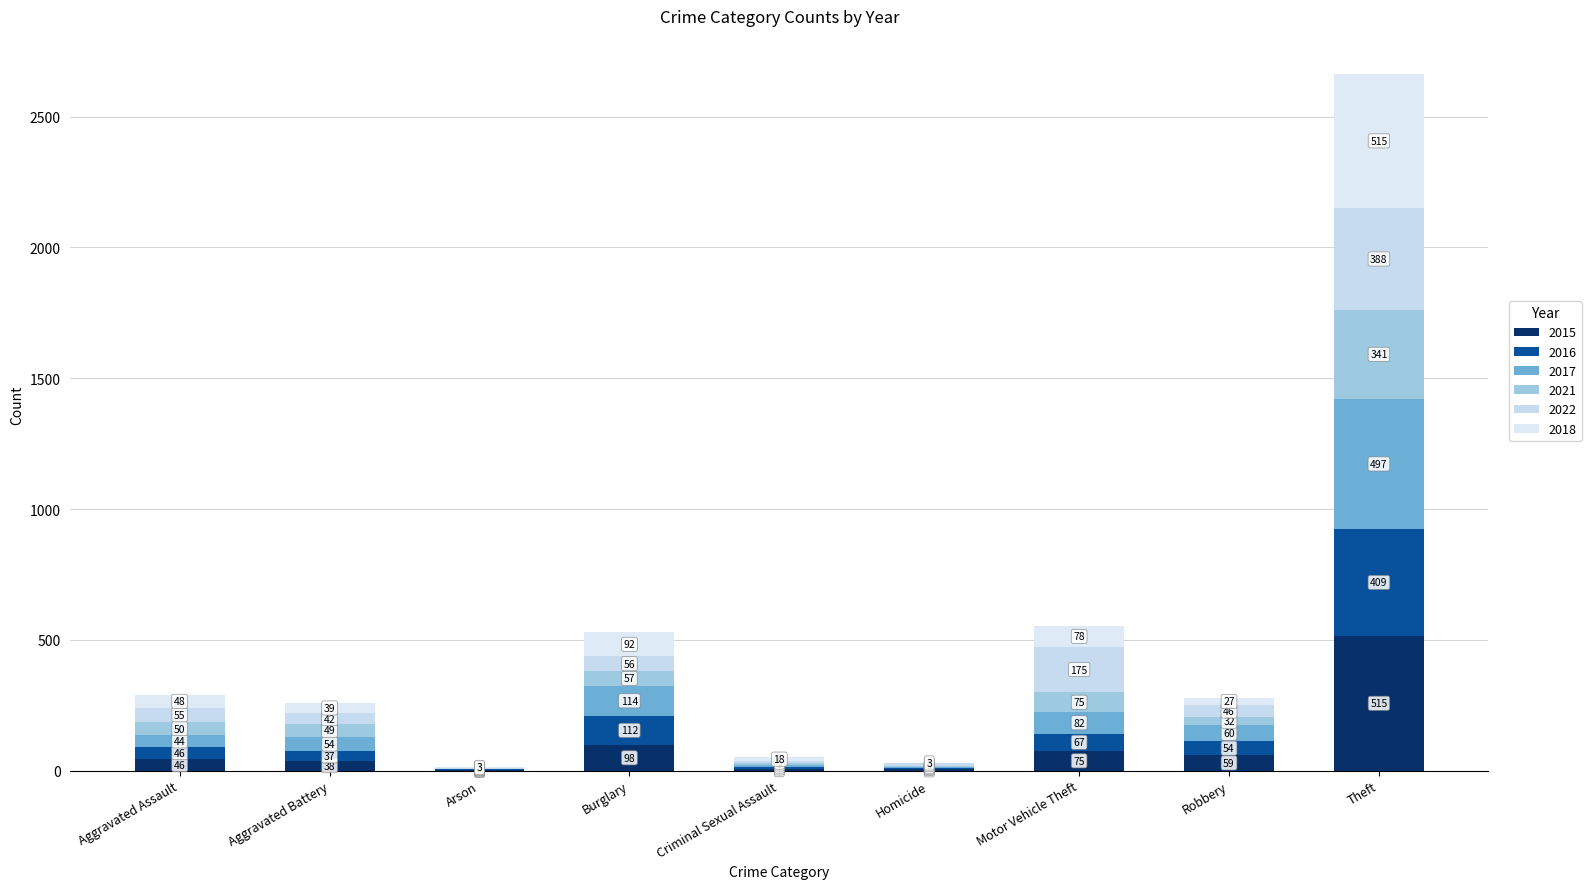

Rank the categories by 2015 value from highest to lowest.

Theft, Burglary, Motor Vehicle Theft, Robbery, Aggravated Assault, Aggravated Battery, Criminal Sexual Assault, Homicide, Arson